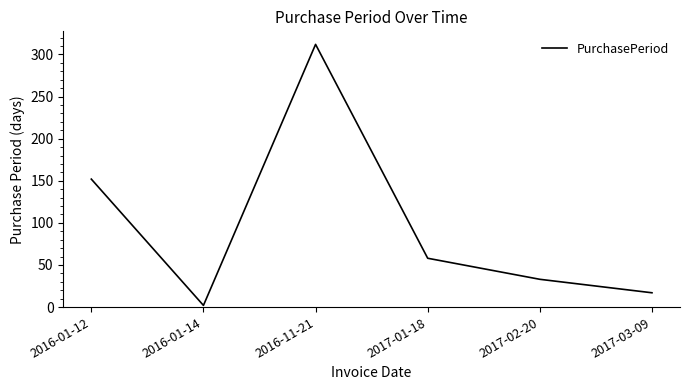

Does the chart have visible grid lines?

No